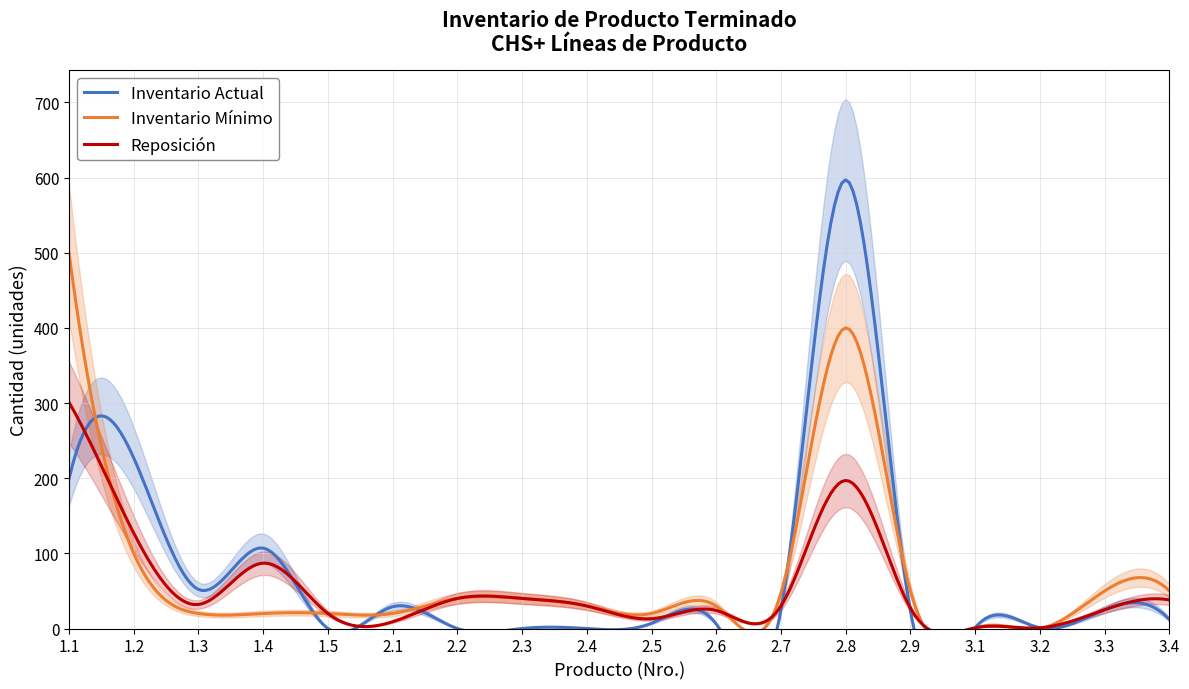

The value of Reposicion at 2.3 is 40. True or false?

True